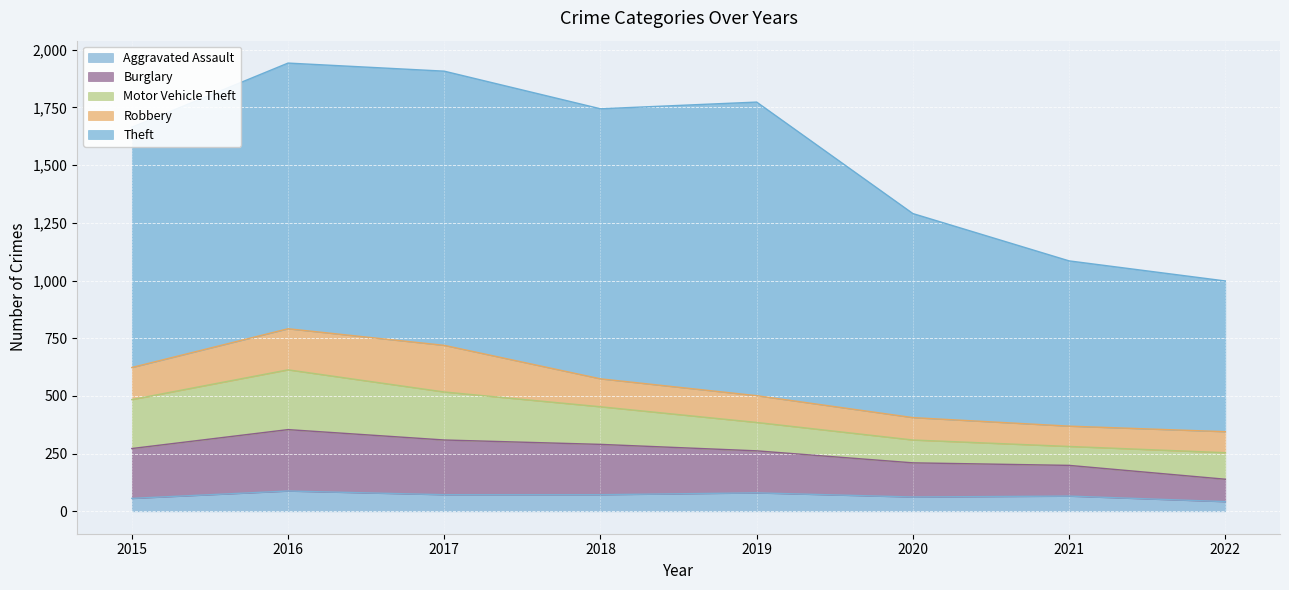

What is the value of the Motor Vehicle Theft point at the 4th from the left?

163